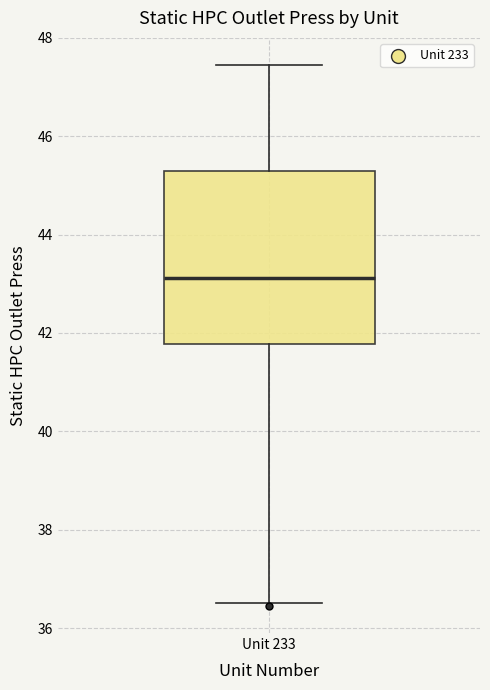

Read this box plot against the y-axis: the position of the median line, the range covered by the box, and the ends of both whiskers. The values are not printed on the chart, so give them approximately, as read against the axis.

median 43.2, box 41.8 to 45.2, whiskers 36.6 to 47.4